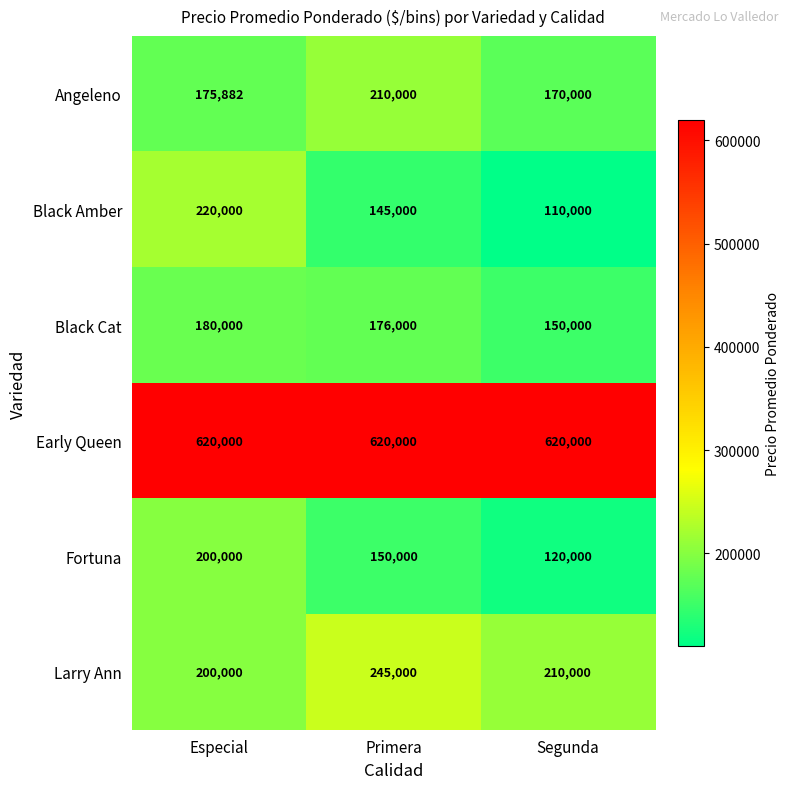

What is the maximum value shown in the chart?

620000